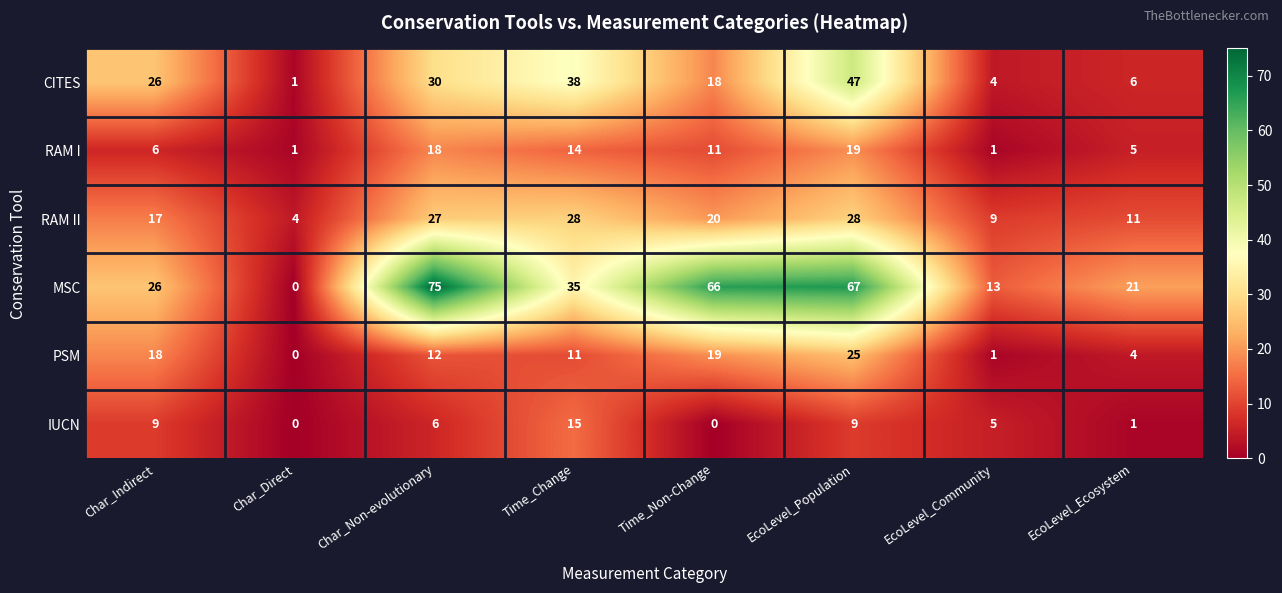

At which label is MSC closest to 37?

Time_Change